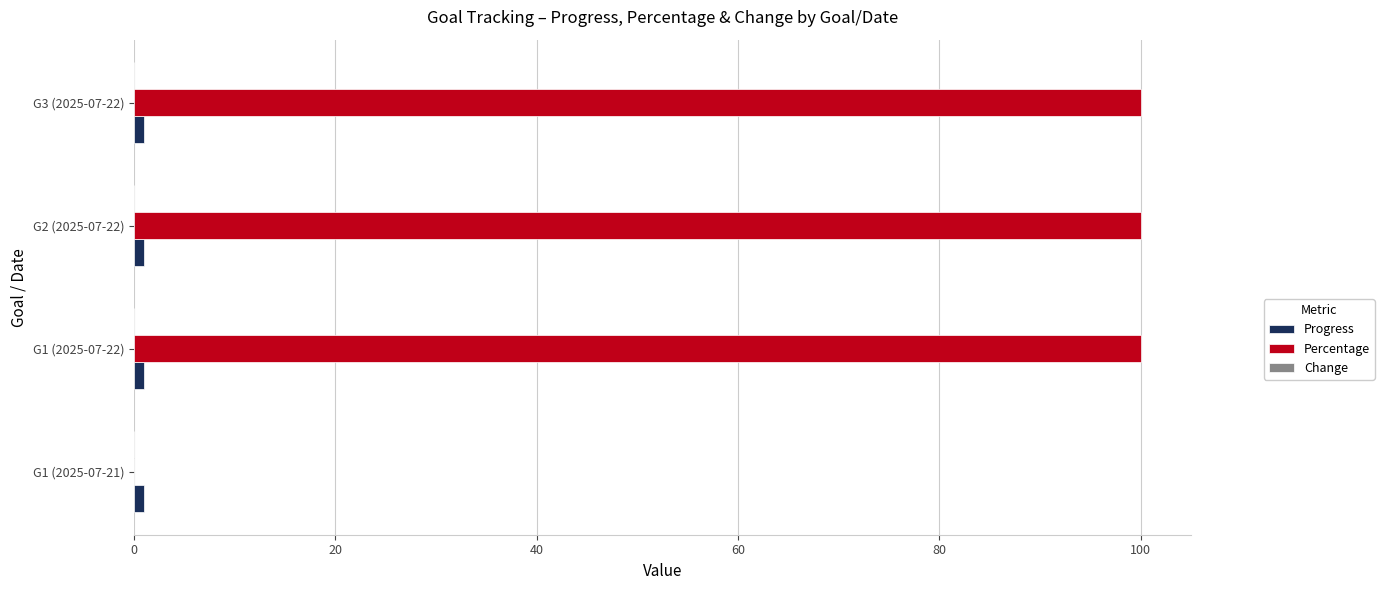

What is the sum of all Percentage values?

300.0